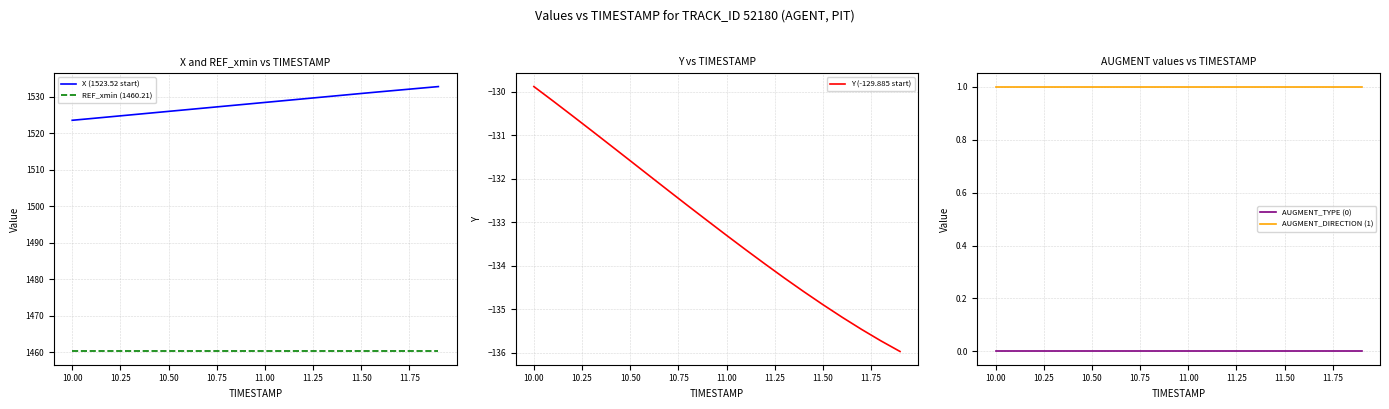

Reading left to right, list all the values displayed in this chart.

X (1523.52 start): 1523.5	1524.0	1524.5	1525.0	1525.5	1526.0	1526.5	1526.9	1527.4	1527.9	1528.4	1528.9	1529.4	1529.9	1530.4	1530.9	1531.3	1531.8	1532.3	1532.8
REF_xmin (1460.21): 1460.2	1460.2	1460.2	1460.2	1460.2	1460.2	1460.2	1460.2	1460.2	1460.2	1460.2	1460.2	1460.2	1460.2	1460.2	1460.2	1460.2	1460.2	1460.2	1460.2
Y (-129.885 start): -129.9	-130.2	-130.6	-130.9	-131.2	-131.6	-131.9	-132.3	-132.6	-133.0	-133.3	-133.6	-134.0	-134.3	-134.6	-134.9	-135.2	-135.5	-135.7	-136.0
AUGMENT_TYPE (0): 0.0	0.0	0.0	0.0	0.0	0.0	0.0	0.0	0.0	0.0	0.0	0.0	0.0	0.0	0.0	0.0	0.0	0.0	0.0	0.0
AUGMENT_DIRECTION (1): 1.0	1.0	1.0	1.0	1.0	1.0	1.0	1.0	1.0	1.0	1.0	1.0	1.0	1.0	1.0	1.0	1.0	1.0	1.0	1.0